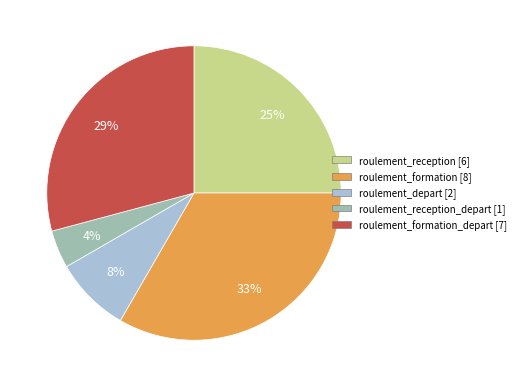

To the nearest percent, what is the average slice percentage?

20%